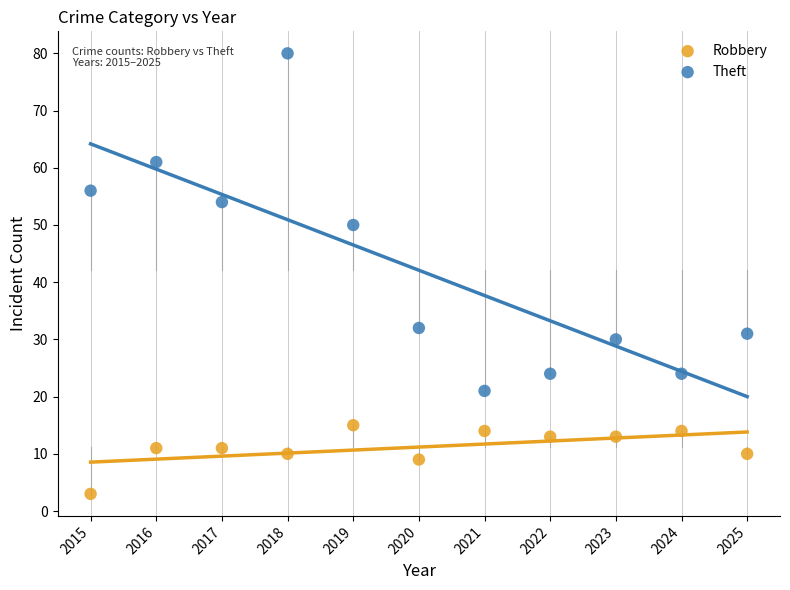

What is the X range (max minus min) for the scatter plot?

10